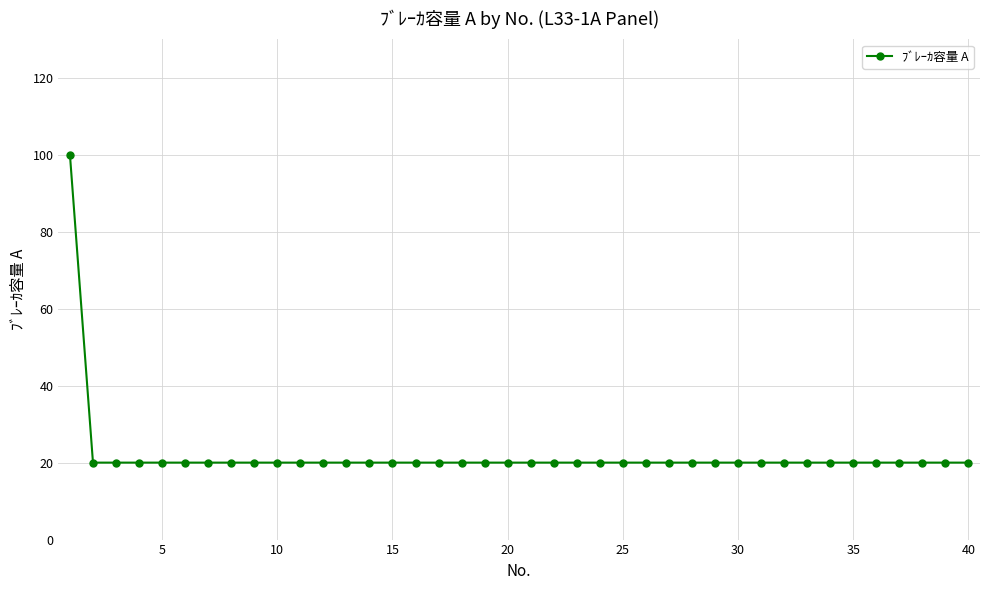

What is the greatest value displayed?

100